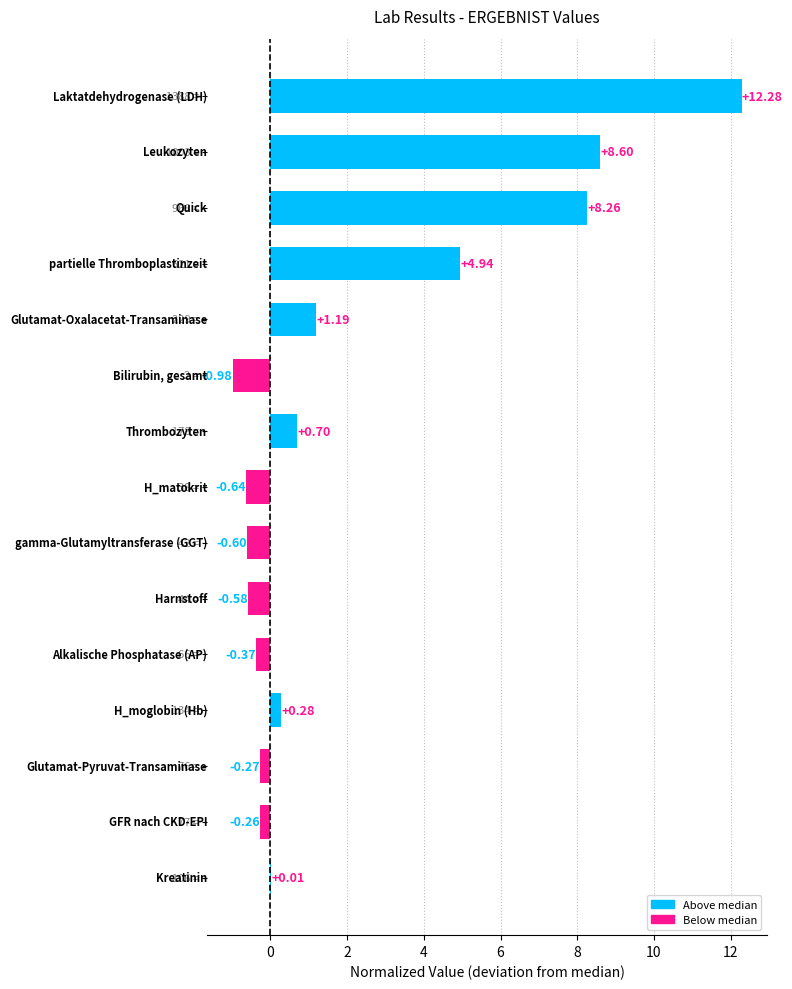

What is the sum of all values?

32.6